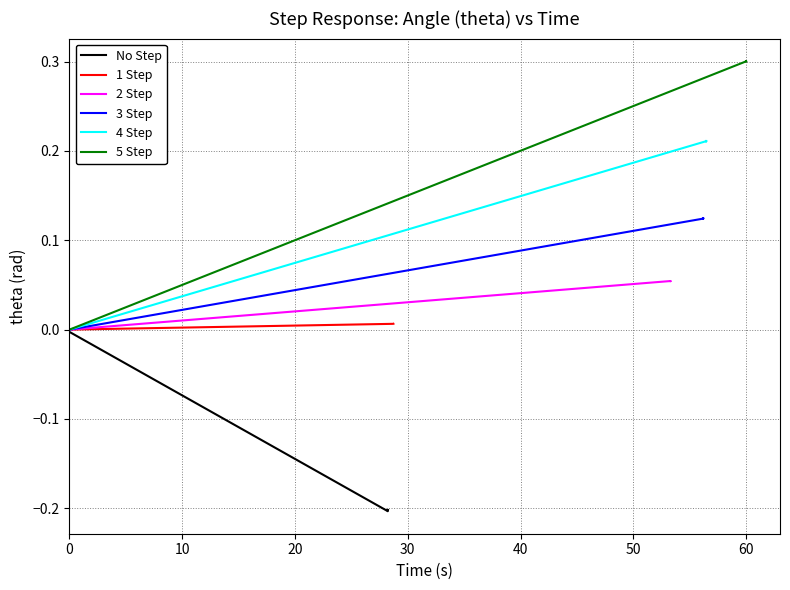

Is it true that 3 Step equals -0.1 at 30?

False